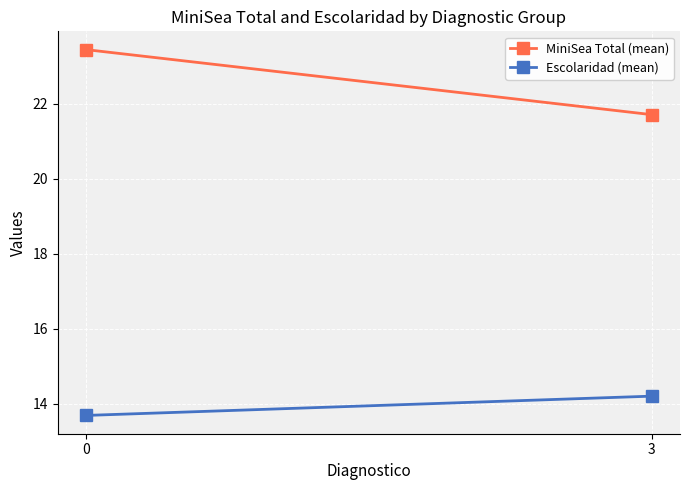

How many lines are shown in the chart?

2